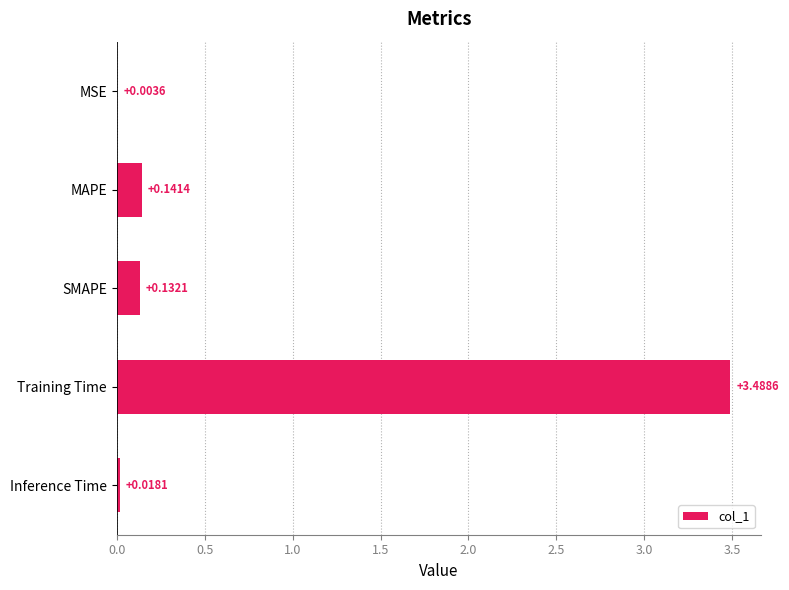

Where is the data nearest to the value 1?

MAPE